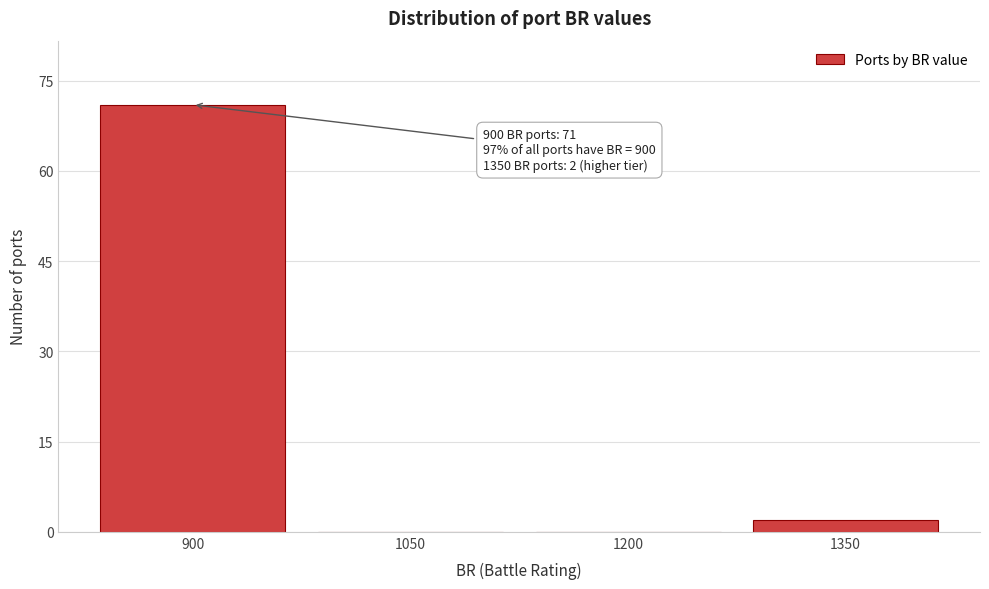

Over which range of the x-axis is the bar tallest?

825 to 975